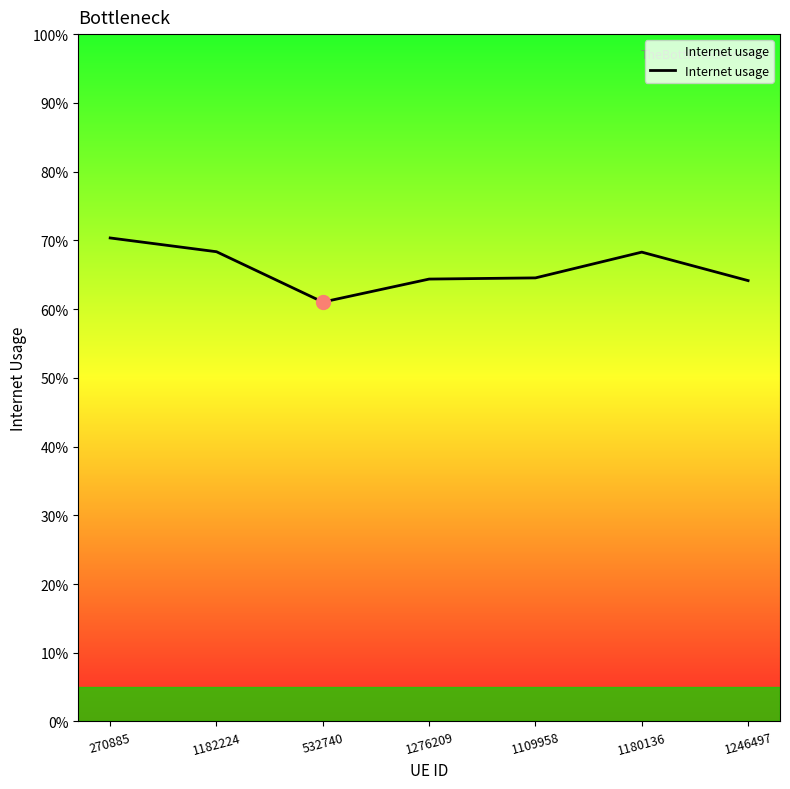

What is the value of the 7th point from the left?

0.6